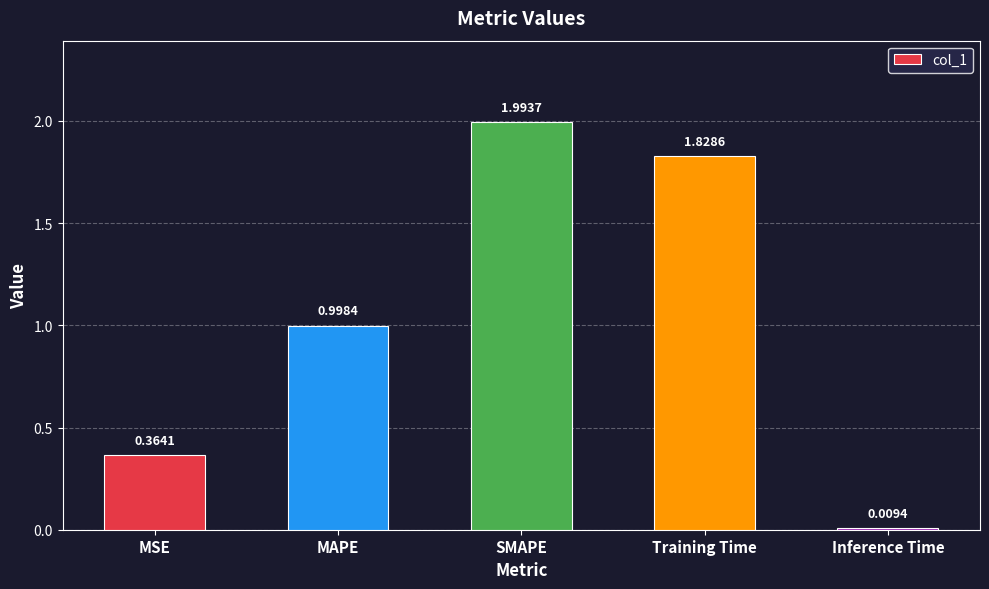

What is the label of the 4th bar from the right?

MAPE